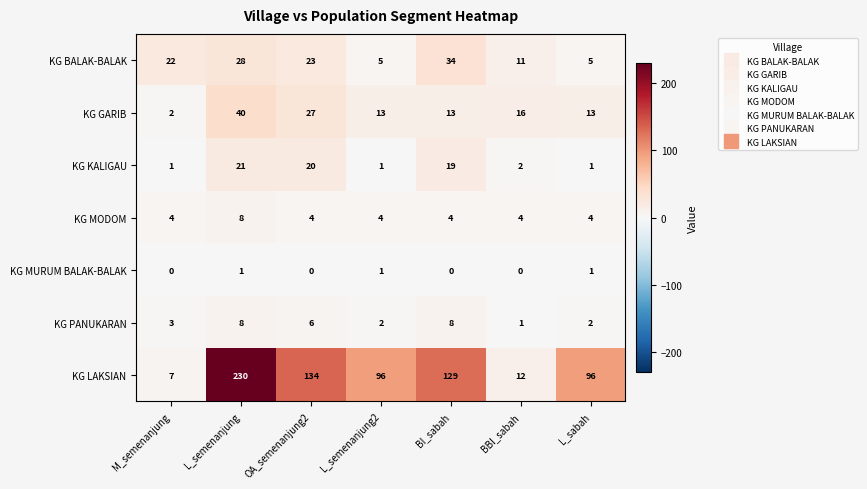

What is the approximate value of KG LAKSIAN at BBI_sabah?

12